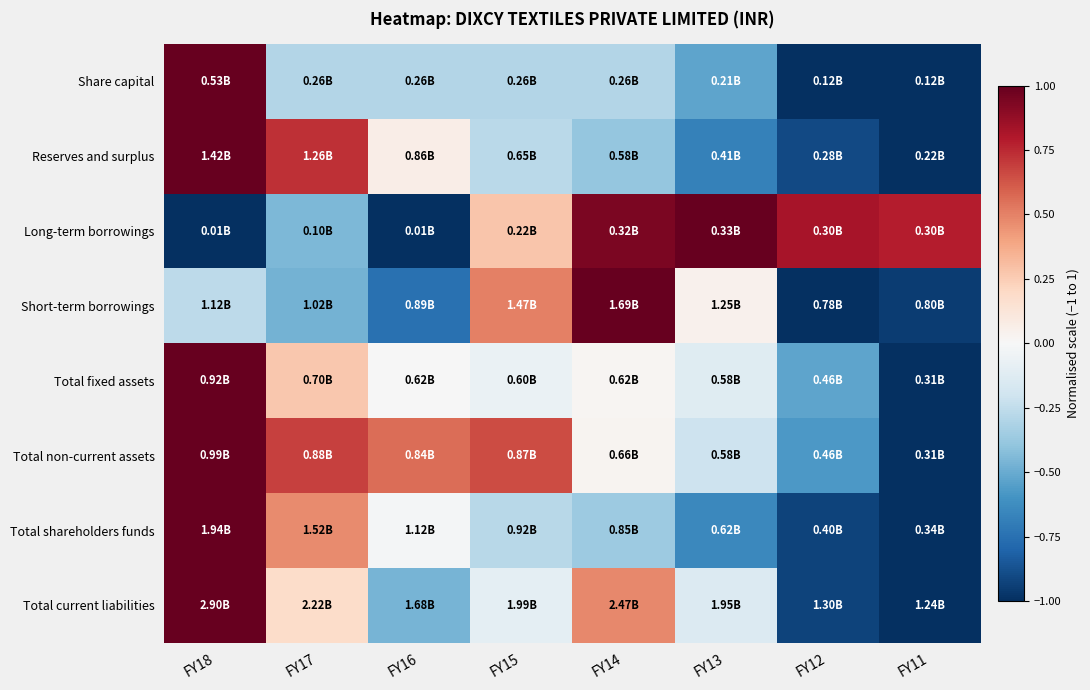

What is the smallest value displayed?

-1.0